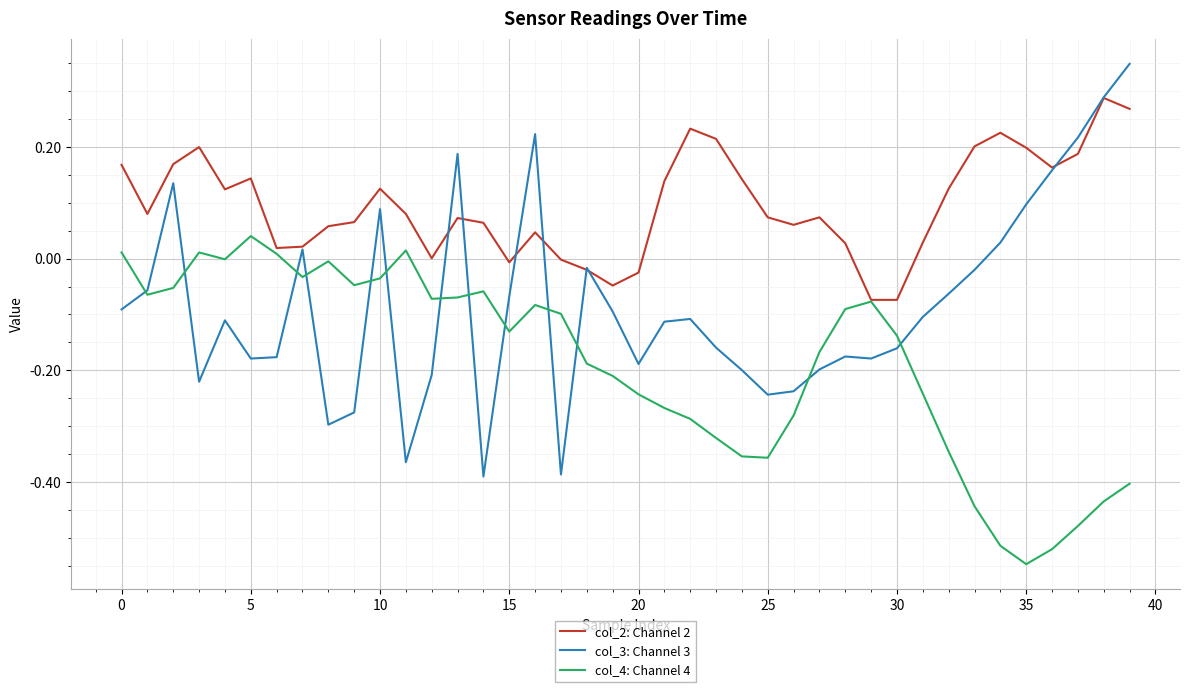

Does the chart have visible grid lines?

Yes